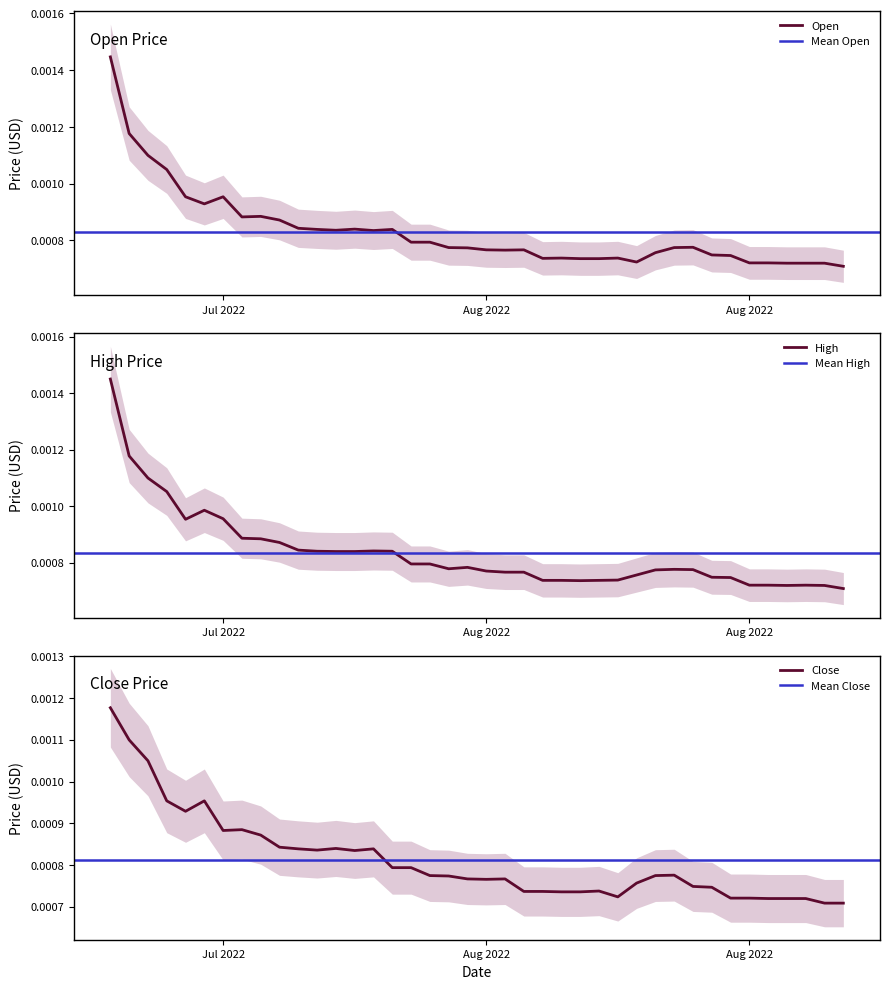

How many interior local peaks does the Open series have?

8